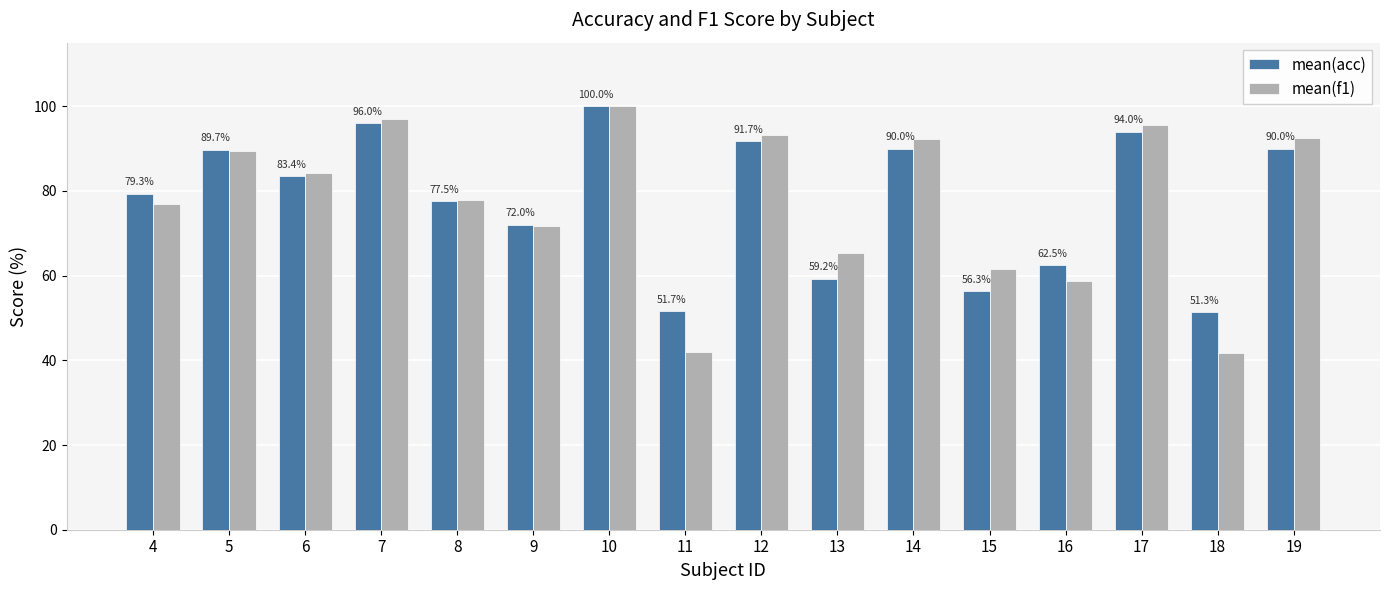

What is the average value of the mean(acc) series?

77.8